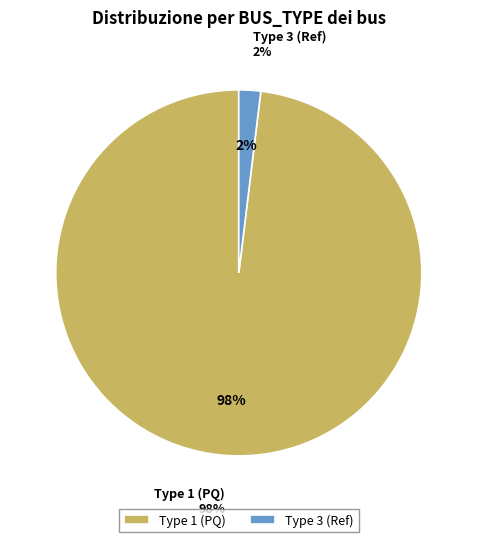

Between BUS_TYPE 2 and BUS_TYPE 3, which is larger?

BUS_TYPE 3